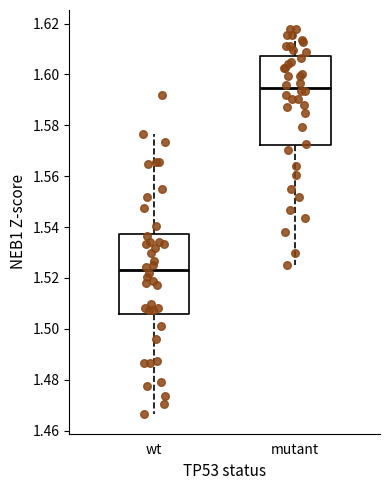

Reading left to right, read every box against the y-axis: the position of its median line, the range the box covers, and the ends of its whiskers. The values are not printed on the chart, so give them approximately, as read against the axis.

wt: median 1.524, box 1.506 to 1.538, whiskers 1.466 to 1.576
mutant: median 1.594, box 1.572 to 1.608, whiskers 1.526 to 1.618